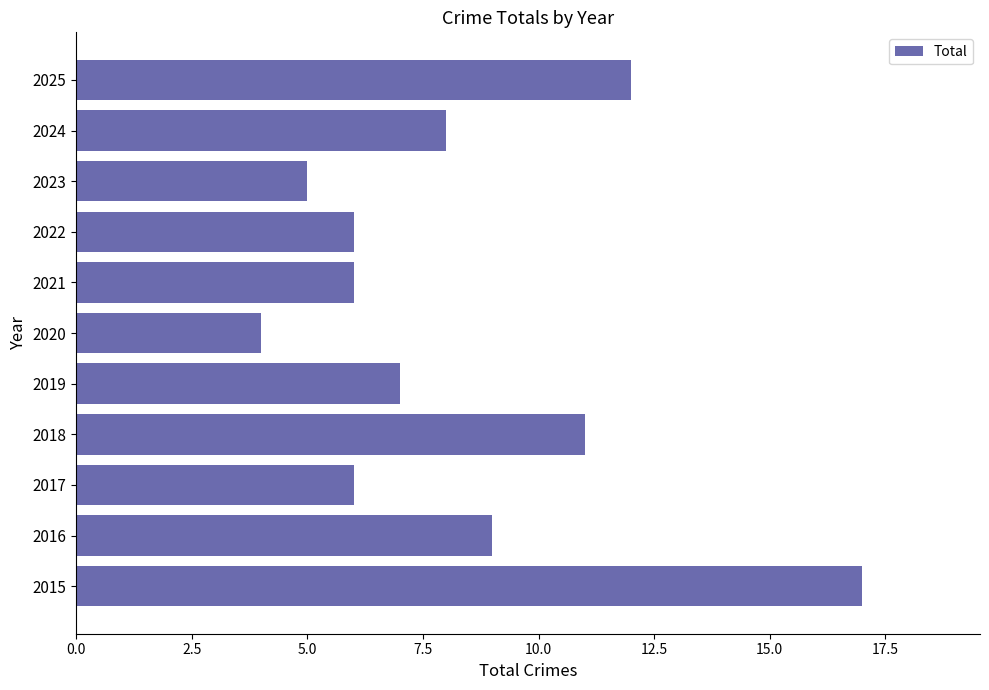

Which label corresponds to the smallest value in the chart?

2020